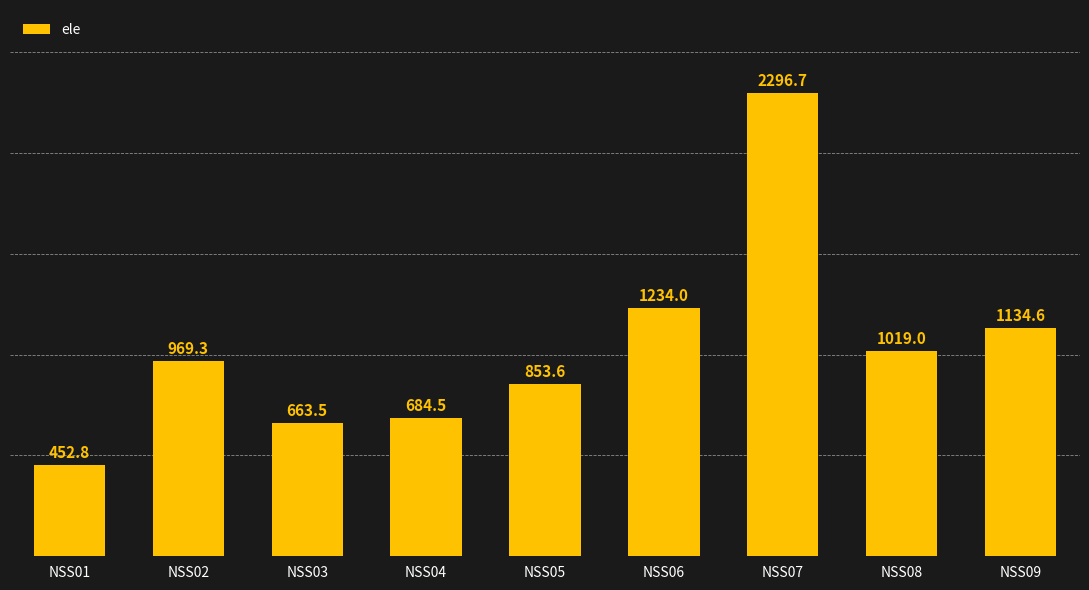

How many bars are there in total?

9